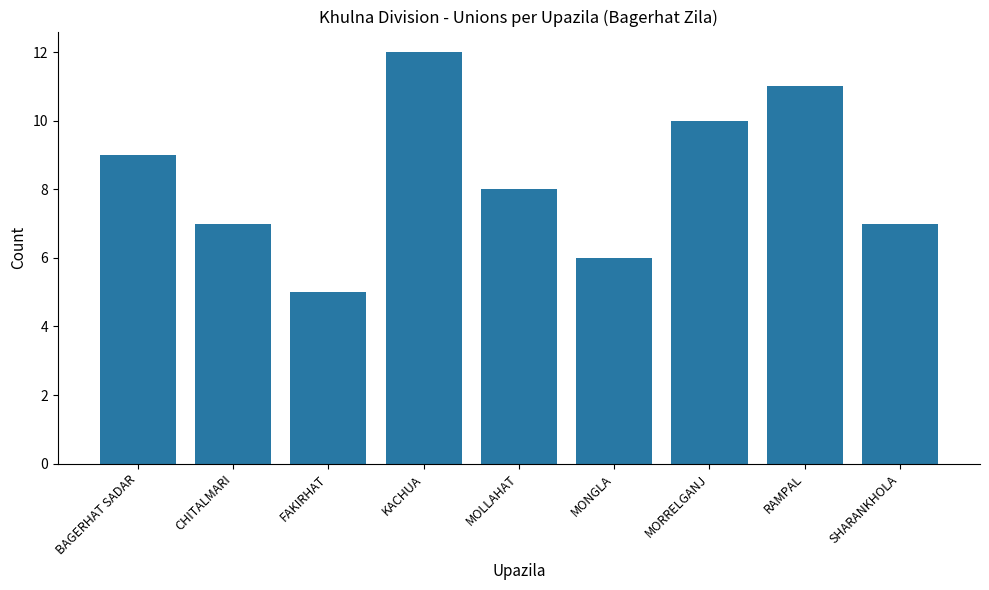

Reading right to left, extract all data points from this chart.

7	11	10	6	8	12	5	7	9